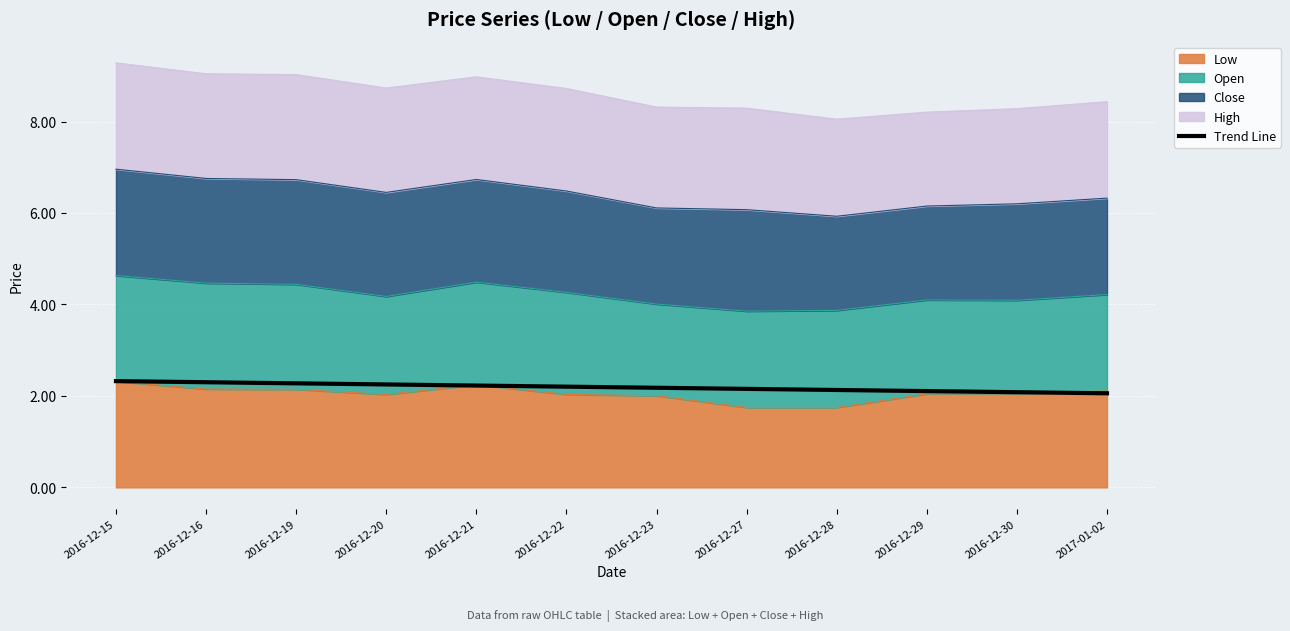

What position from the right is 2016-12-30?

2